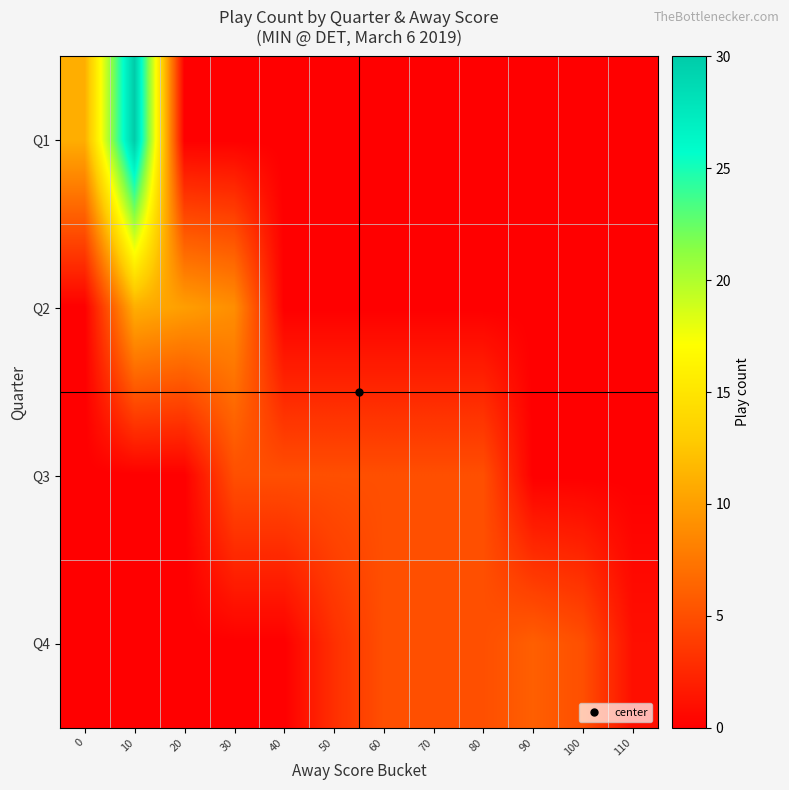

List the series in order of their peak value, highest first.

Q1, Q2, Q4, Q3